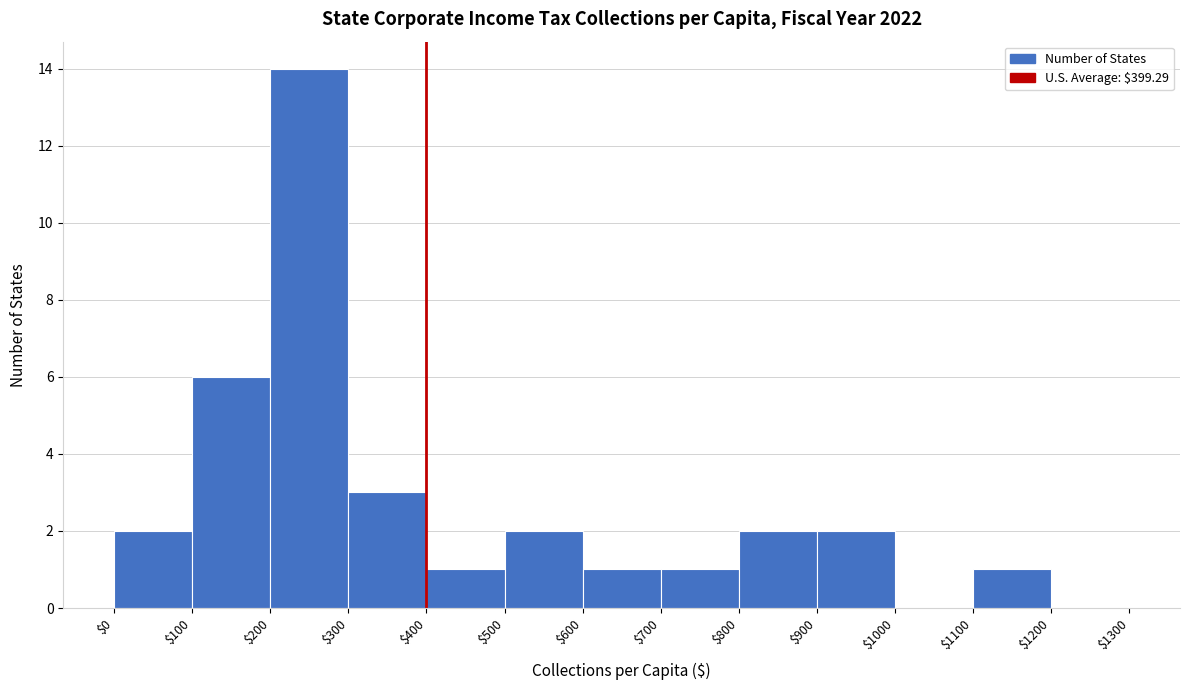

Reading left to right, list every bar in this chart as the range it spans on the x-axis followed by its height. The values are not printed on the chart, so give them approximately, as read against the axis.

$0 to $100: 2
$100 to $200: 6
$200 to $300: 14
$300 to $400: 3
$400 to $500: 1
$500 to $600: 2
$600 to $700: 1
$700 to $800: 1
$800 to $900: 2
$900 to $1000: 2
$1000 to $1100: 0
$1100 to $1200: 1
$1200 to $1300: 0